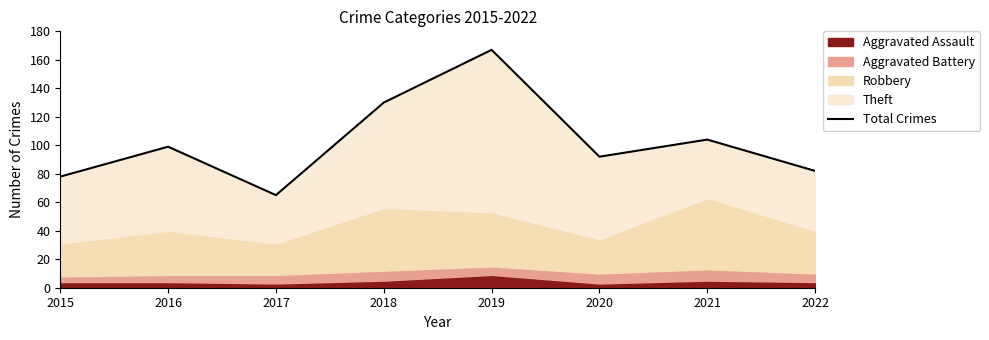

List the labels in order of value, largest first.

2019, 2018, 2021, 2016, 2020, 2022, 2015, 2017